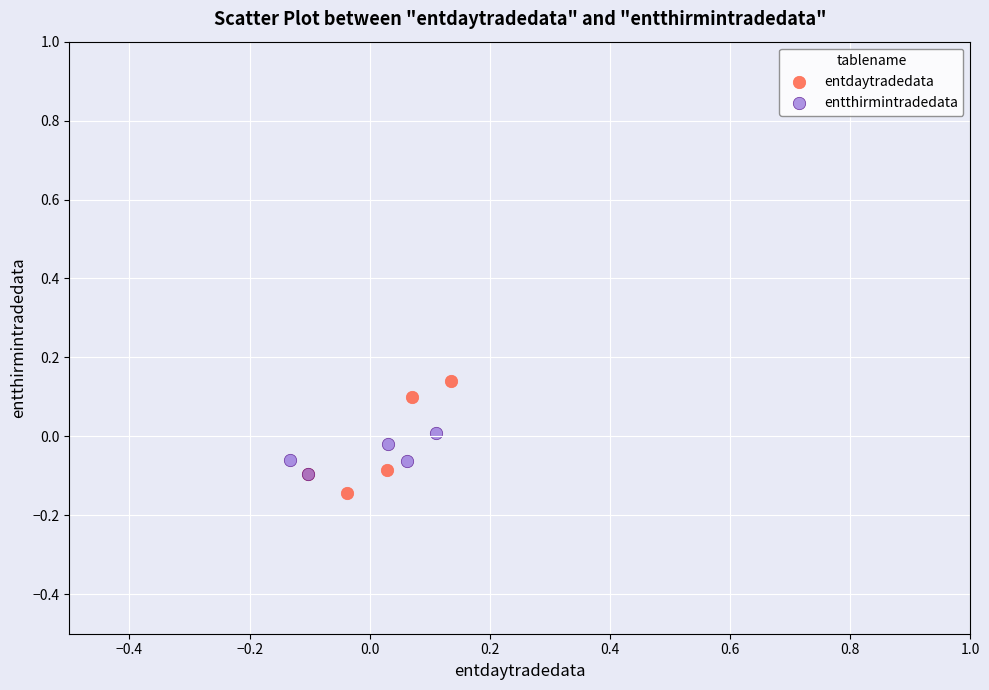

Which series reaches the minimum Y coordinate?

entdaytradedata